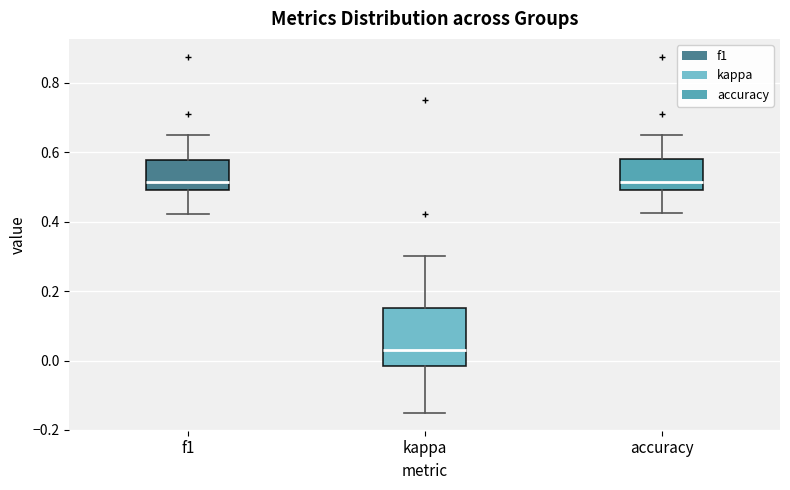

Comparing the boxes themselves (not the whiskers), which one is the tallest?

kappa